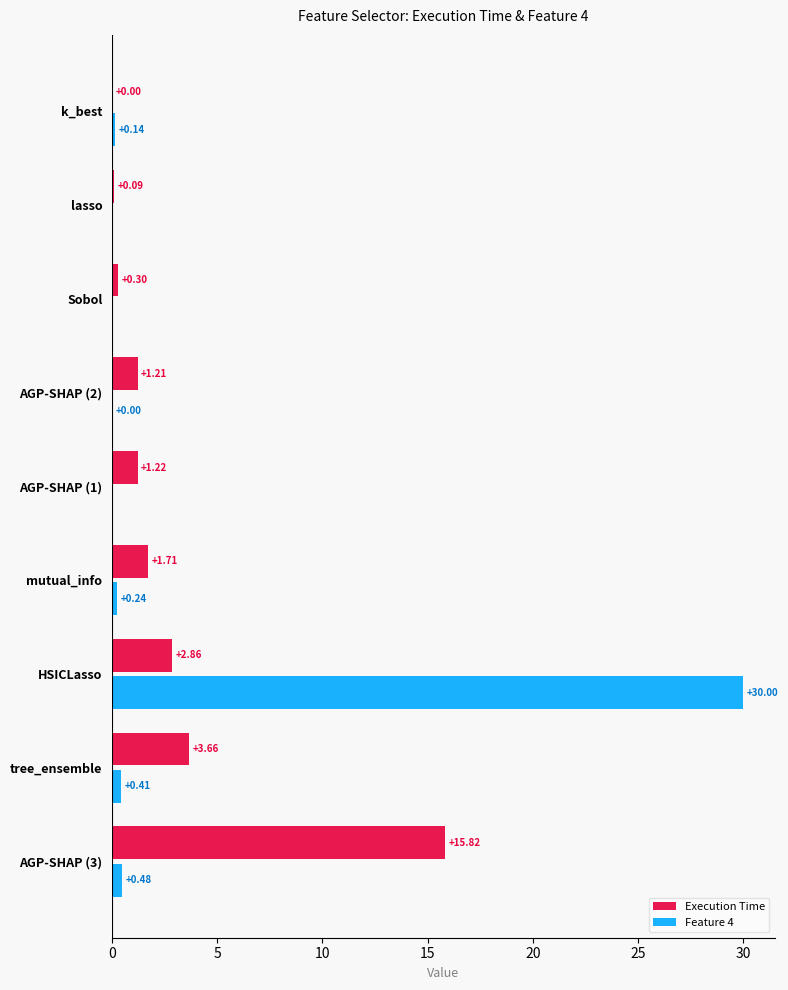

What is the sum of all Execution Time values?

26.9